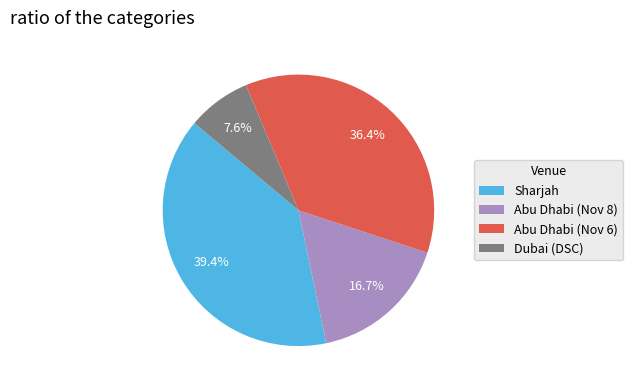

What is the ratio of the value at Abu Dhabi (Nov 6) to the value at Dubai (DSC)?

4.8